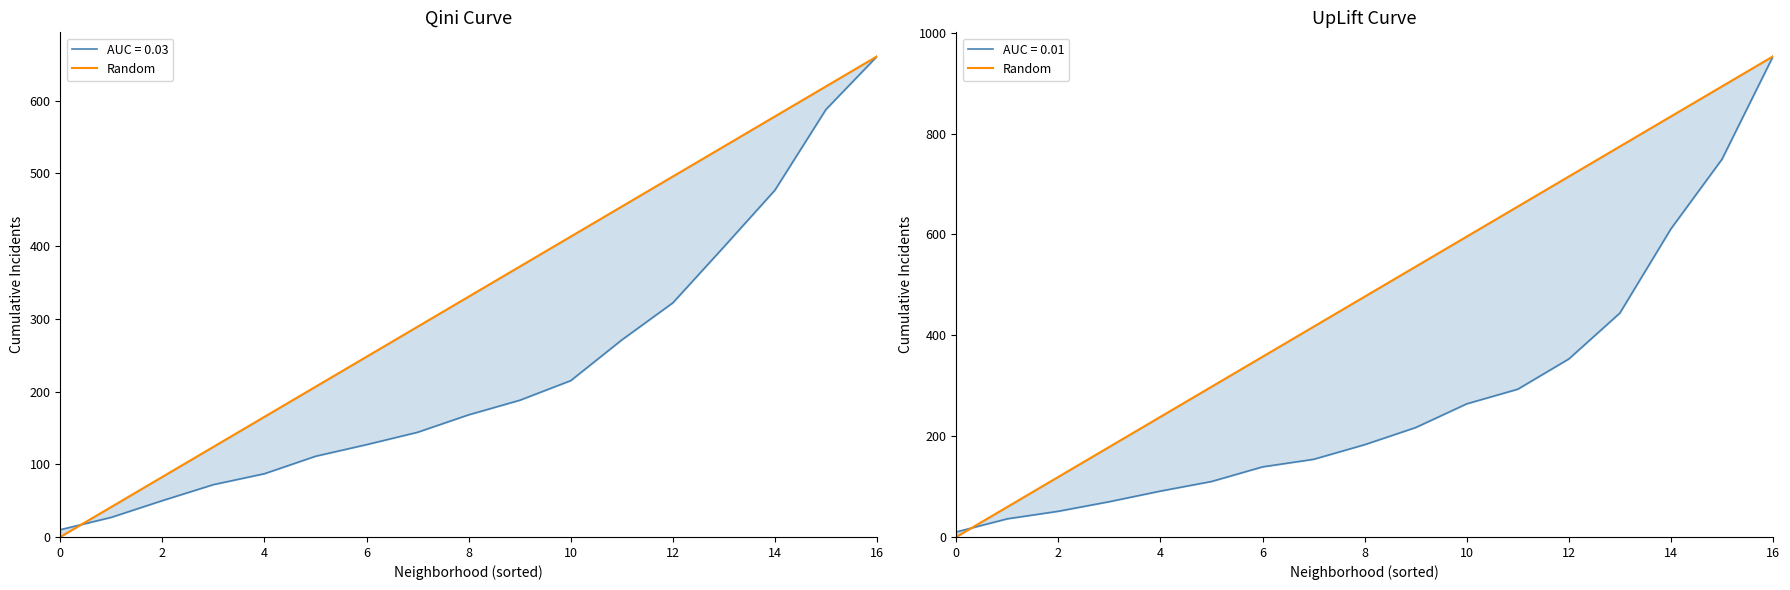

True or false: there are more than 1 points higher than both neighbors.

False